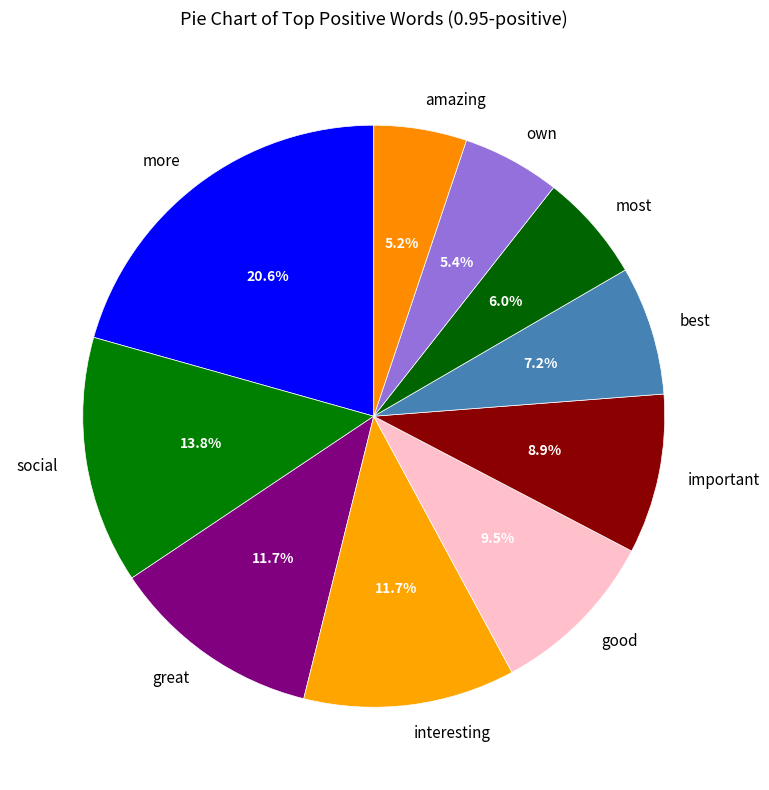

What percentage is the best slice, to the nearest percent?

7%